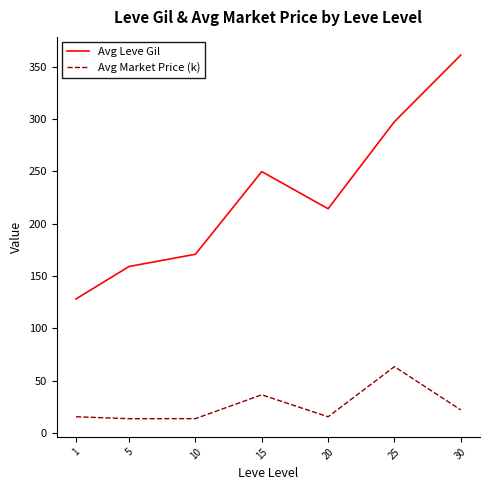

What are all the series names shown in the legend?

Avg Leve Gil, Avg Market Price (k)